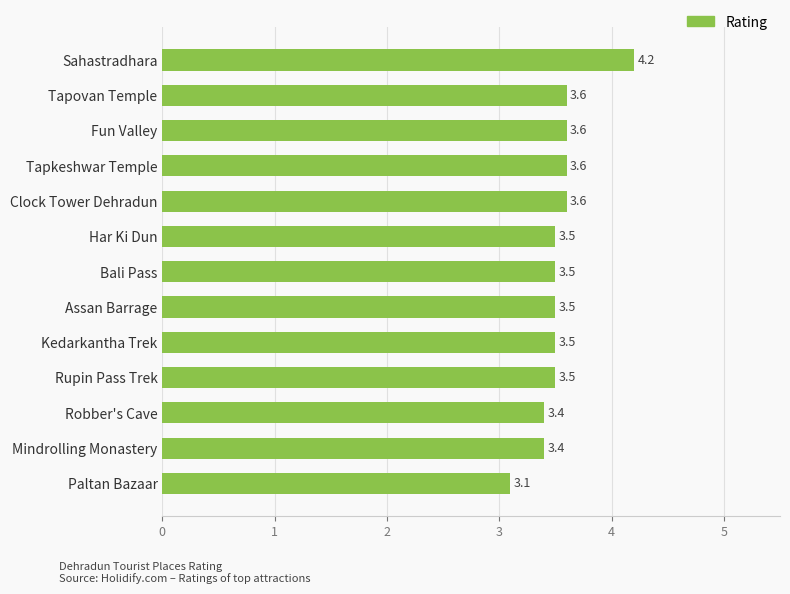

Does the chart contain any negative values?

No